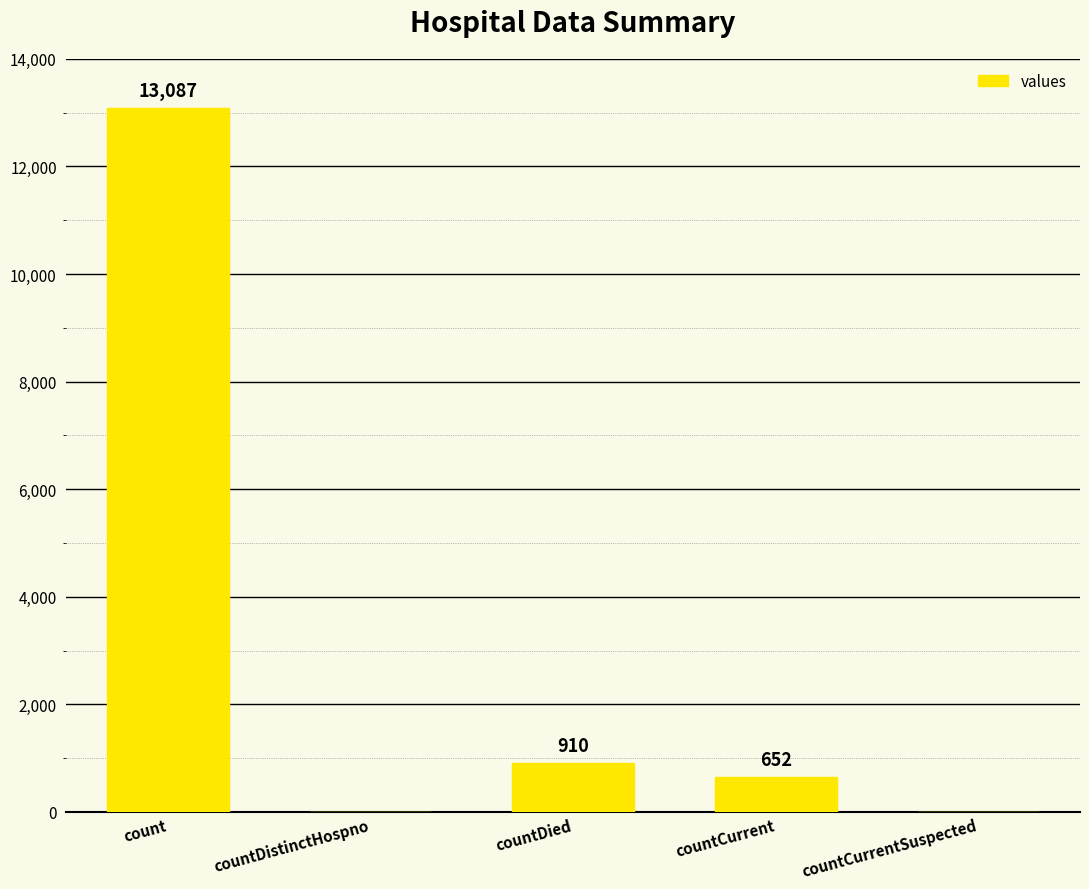

The chart shows a value of 19600 at count. True or false?

False